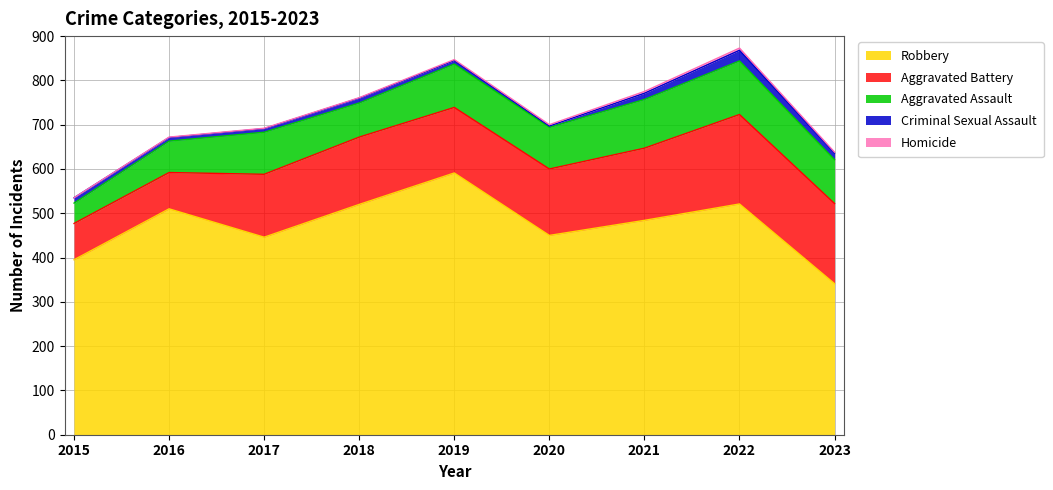

What is the value of the Criminal Sexual Assault point at the 5th from the left?

8